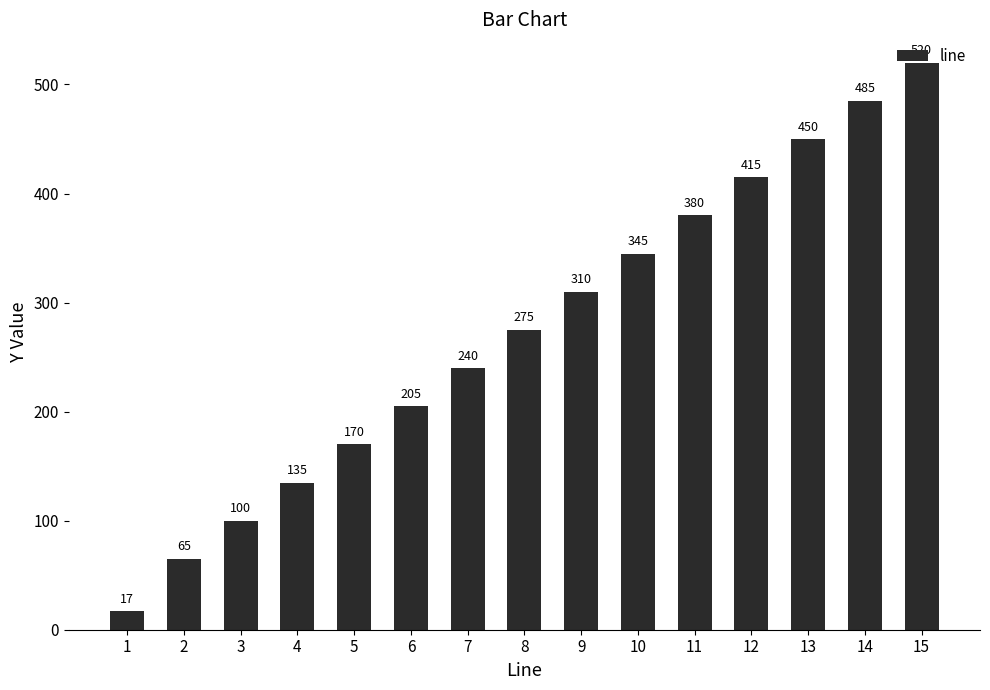

At which category does the chart reach its minimum across all series?

1